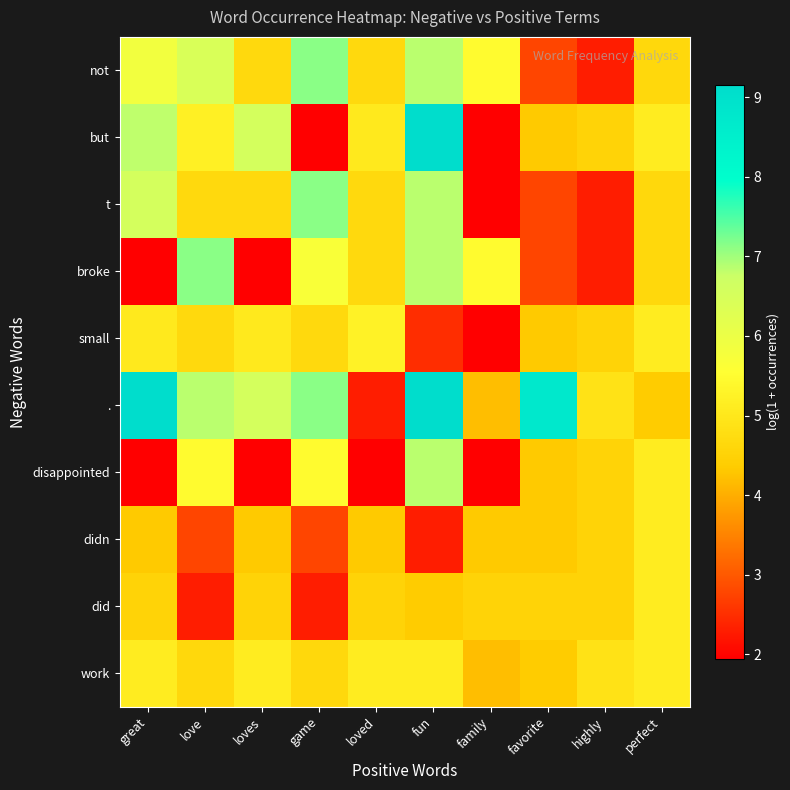

Rank the series at love from highest to lowest value.

broke, ., not, disappointed, but, t, small, work, didn, did